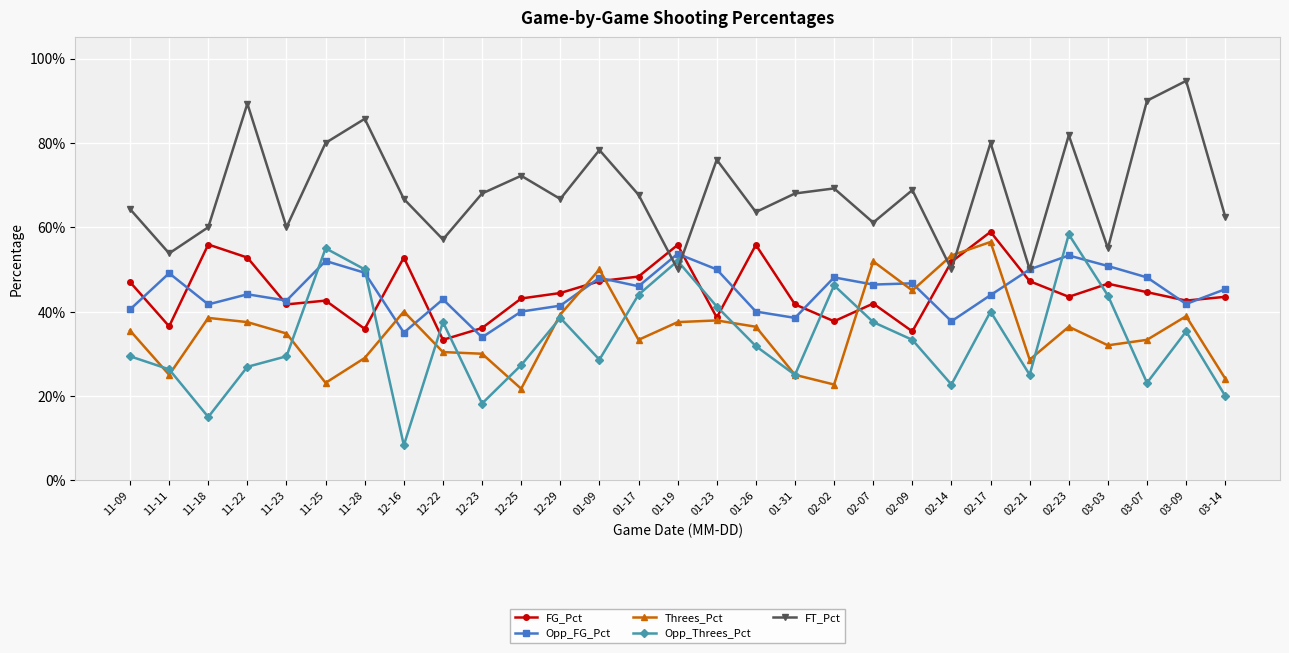

The FT_Pct series shows 0.9 at 11-18. True or false?

False